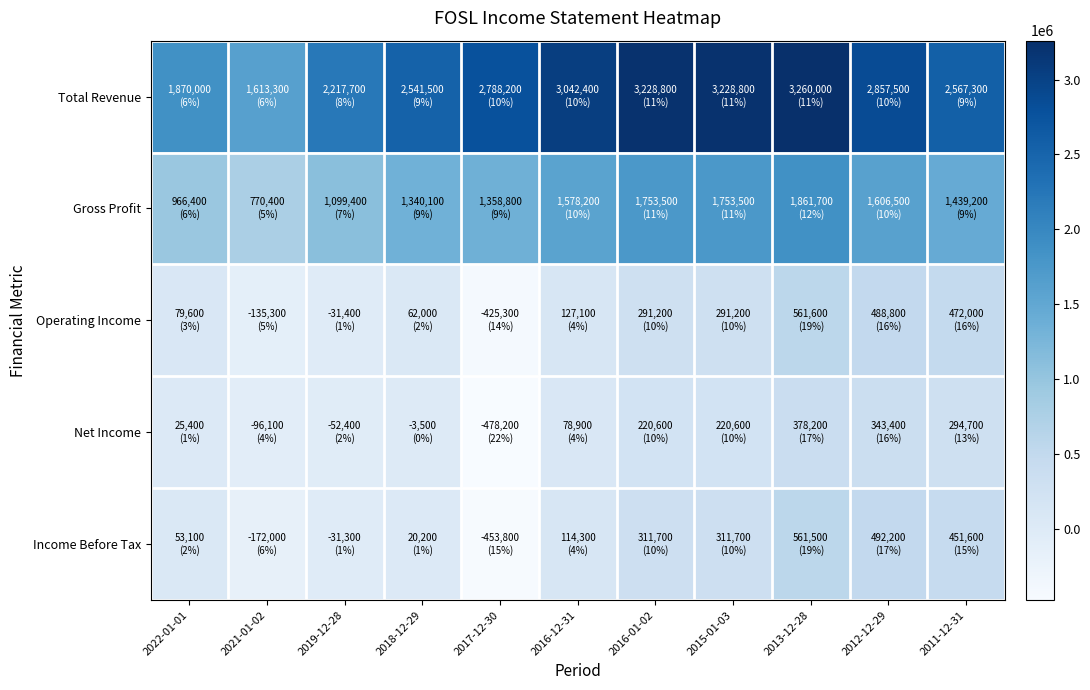

Reading left to right, list all the values displayed in this chart.

Total Revenue: 2022-01-01=1870000	2021-01-02=1613300	2019-12-28=2217700	2018-12-29=2541500	2017-12-30=2788200	2016-12-31=3042400	2016-01-02=3228800	2015-01-03=3228800	2013-12-28=3260000	2012-12-29=2857500	2011-12-31=2567300
Gross Profit: 2022-01-01=966400	2021-01-02=770400	2019-12-28=1099400	2018-12-29=1340100	2017-12-30=1358800	2016-12-31=1578200	2016-01-02=1753500	2015-01-03=1753500	2013-12-28=1861700	2012-12-29=1606500	2011-12-31=1439200
Operating Income: 2022-01-01=79600	2021-01-02=-135300	2019-12-28=-31400	2018-12-29=62000	2017-12-30=-425300	2016-12-31=127100	2016-01-02=291200	2015-01-03=291200	2013-12-28=561600	2012-12-29=488800	2011-12-31=472000
Net Income: 2022-01-01=25400	2021-01-02=-96100	2019-12-28=-52400	2018-12-29=-3500	2017-12-30=-478200	2016-12-31=78900	2016-01-02=220600	2015-01-03=220600	2013-12-28=378200	2012-12-29=343400	2011-12-31=294700
Income Before Tax: 2022-01-01=53100	2021-01-02=-172000	2019-12-28=-31300	2018-12-29=20200	2017-12-30=-453800	2016-12-31=114300	2016-01-02=311700	2015-01-03=311700	2013-12-28=561500	2012-12-29=492200	2011-12-31=451600